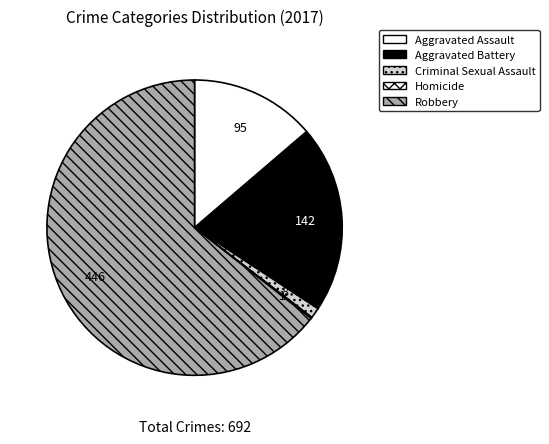

Between Robbery and Aggravated Assault, which is larger?

Robbery